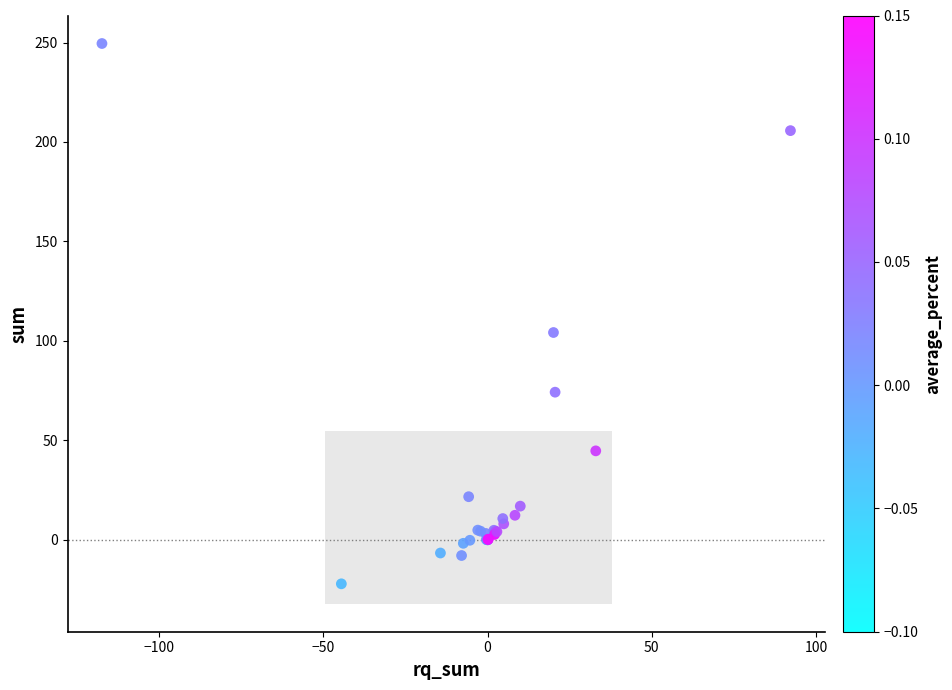

What Y value in the scatter plot is closest to 113?

104.2